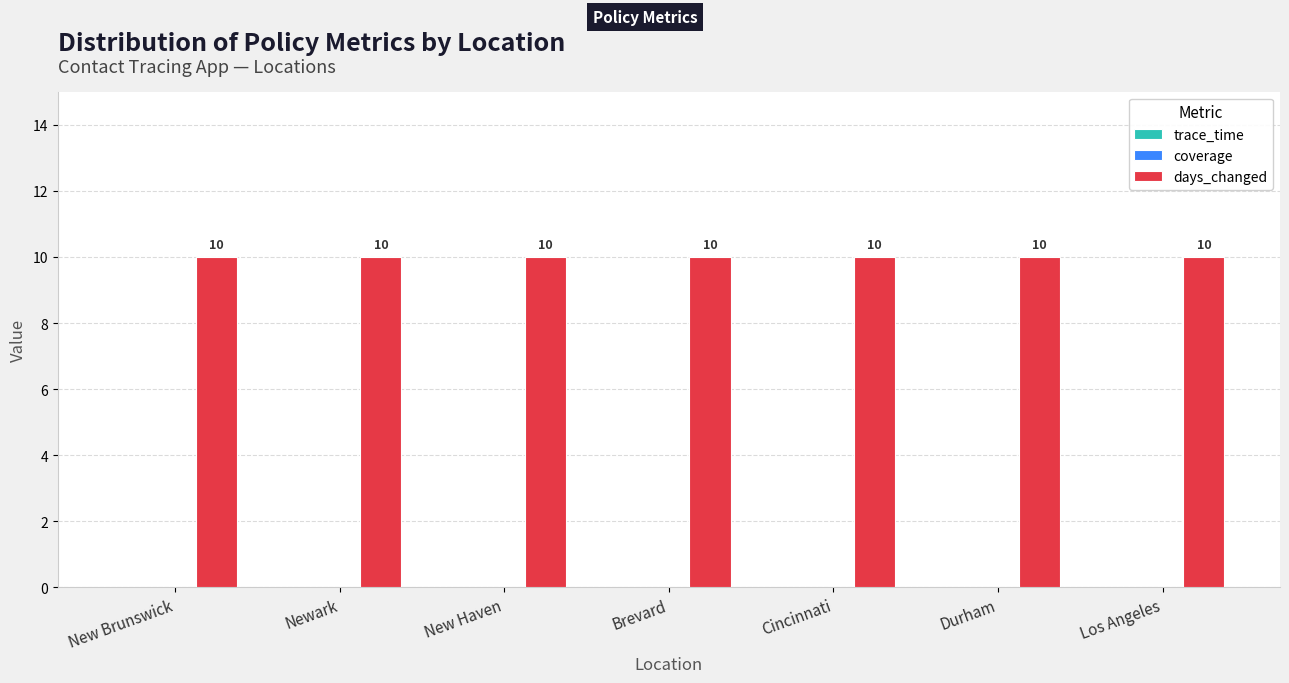

What is the total value across all series at Durham?

10